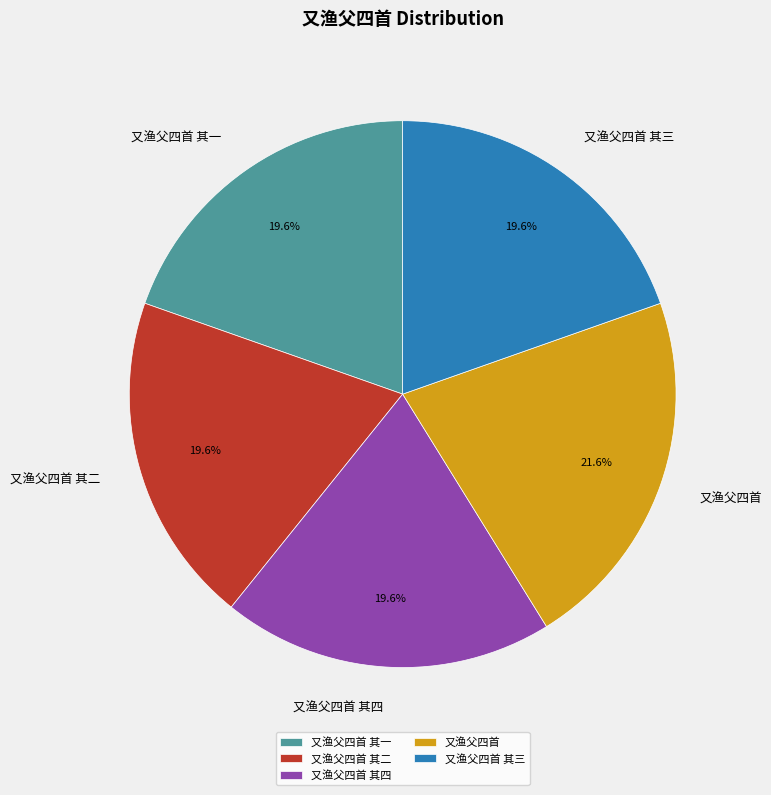

What percentage is NOT represented by 又渔父四首?

78.4%